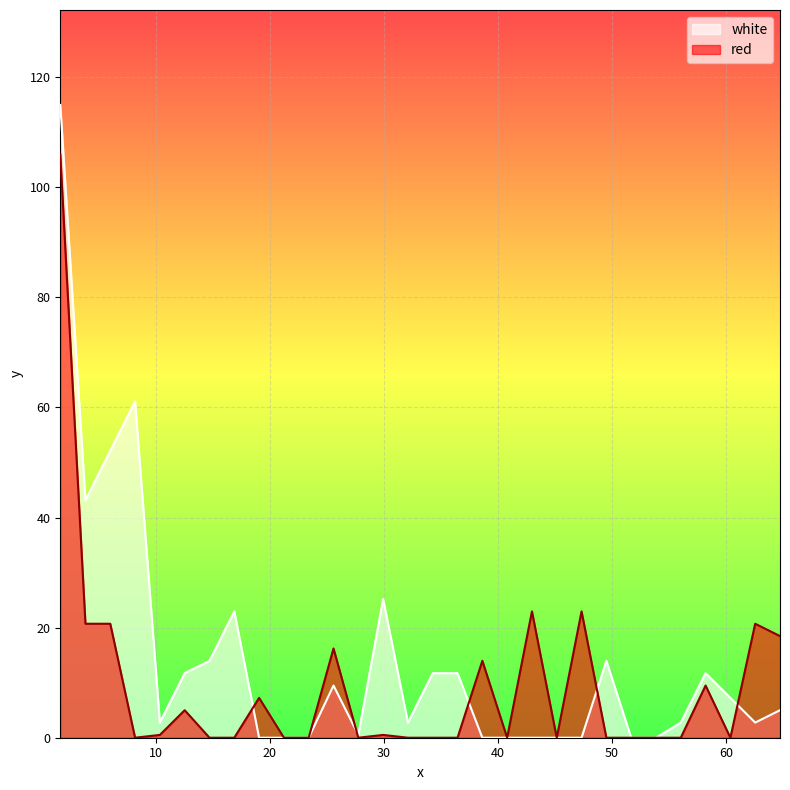

True or false: white and red intersect in this chart.

True